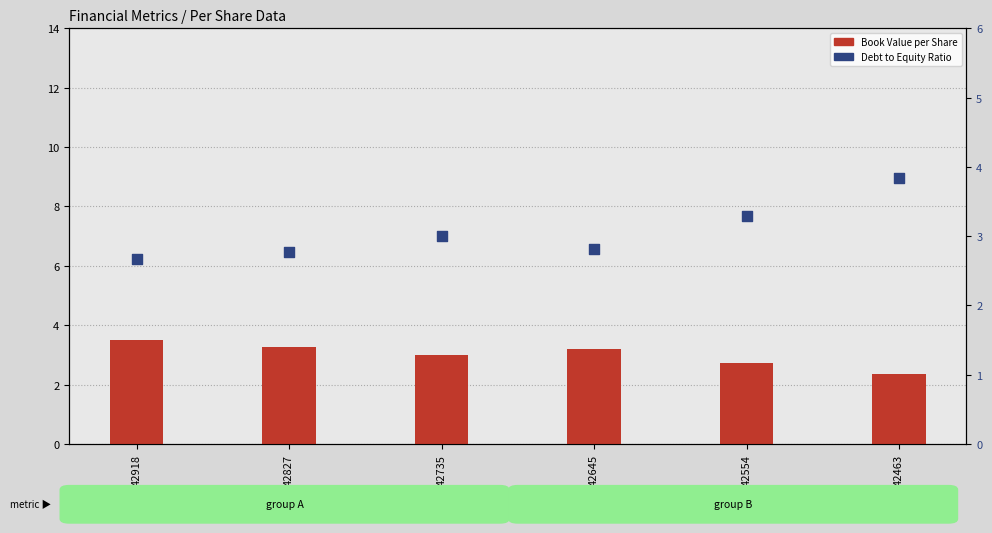

Is the value of Book Value per Share at 42827 greater than the value of Debt to Equity Ratio at 42463?

No